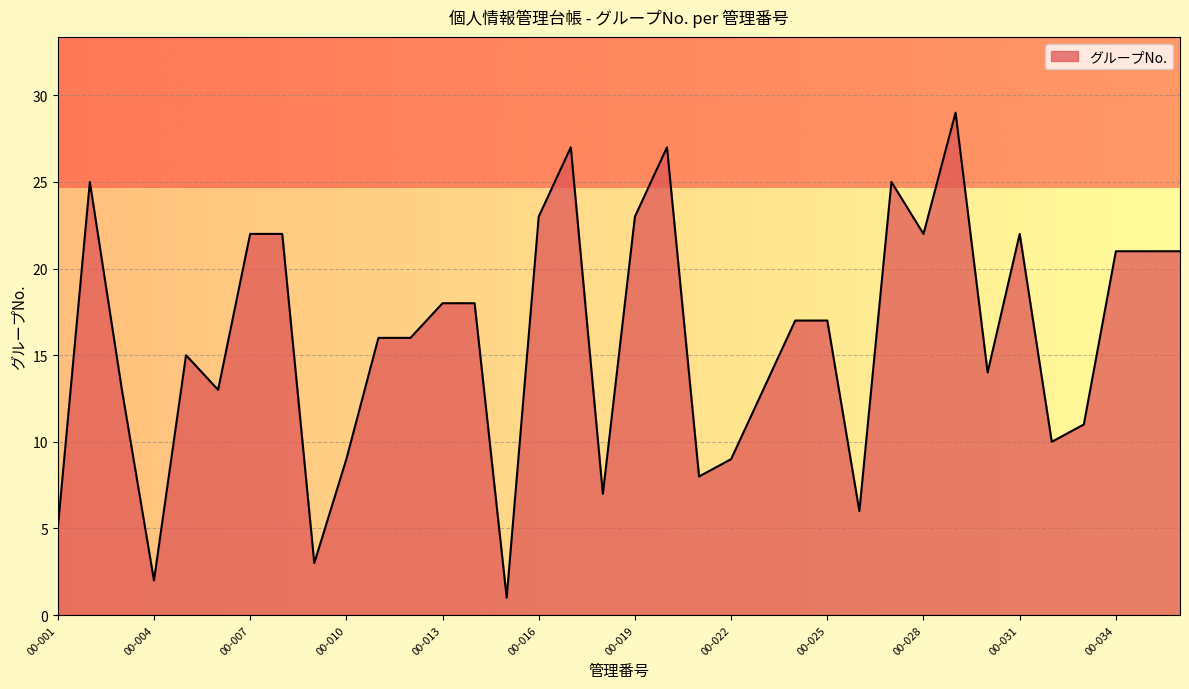

What is the difference between the maximum and minimum values?

28